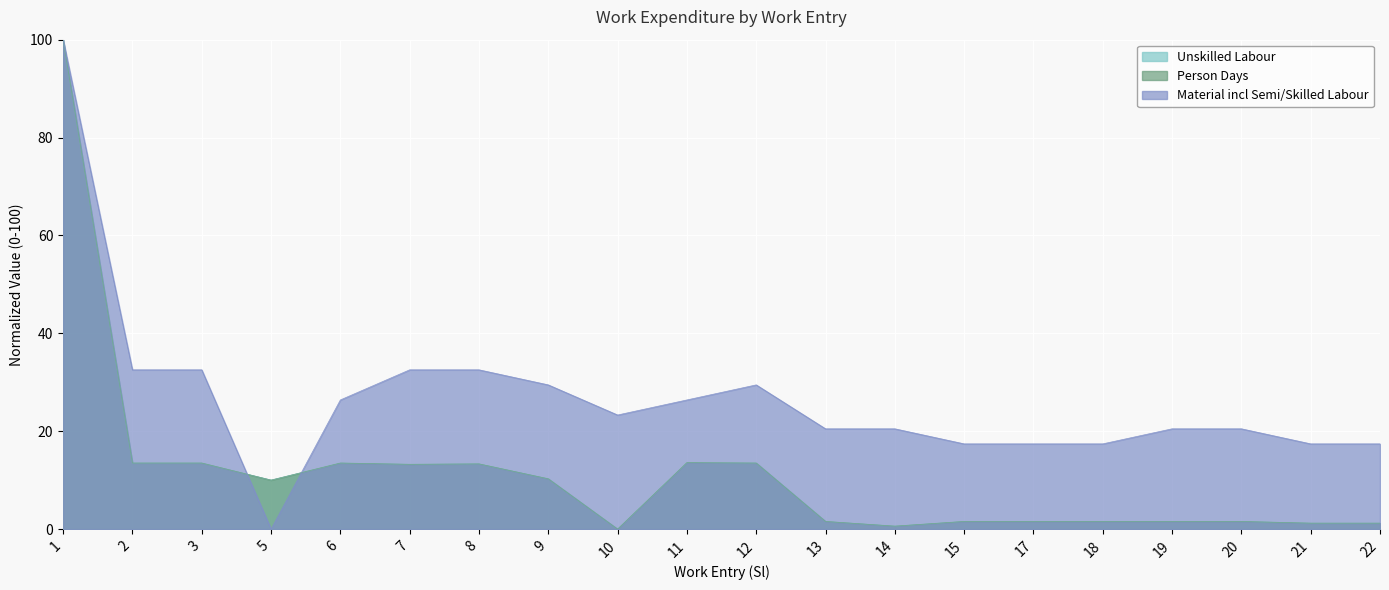

Is it true that Unskilled Labour equals 162.1 at 1?

False